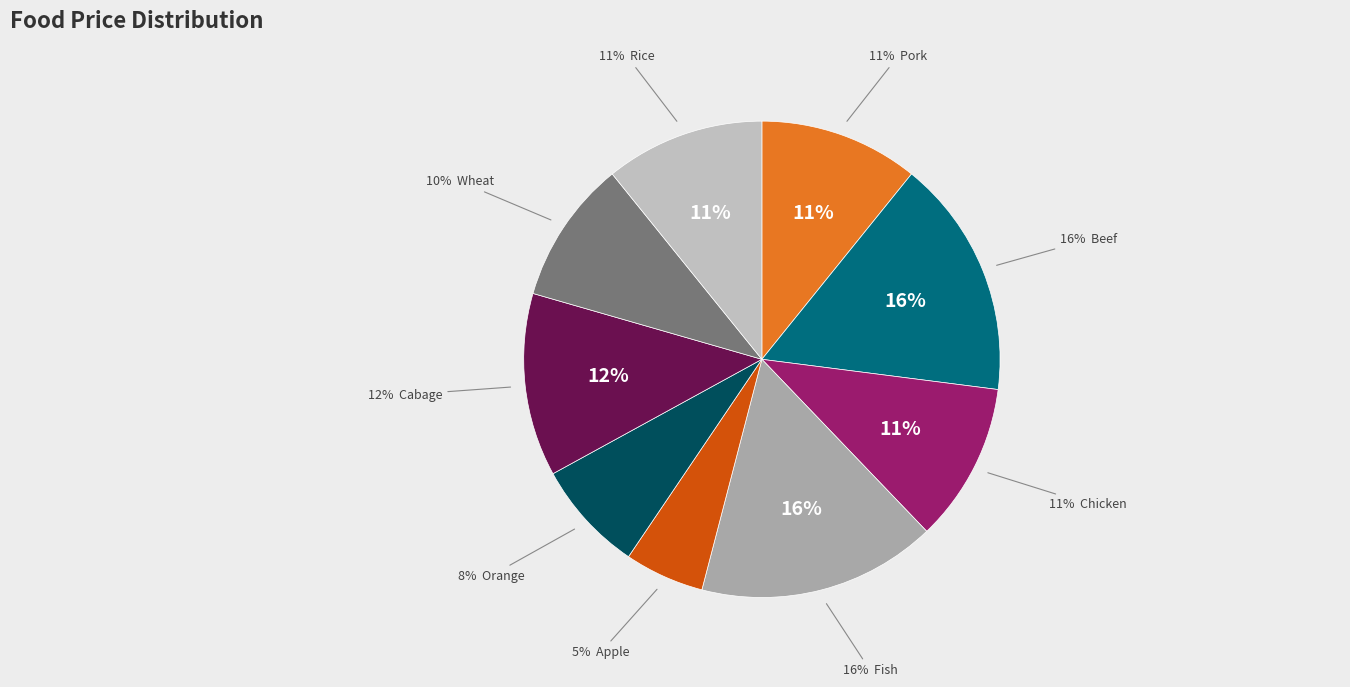

Count the number of slices in the pie.

9